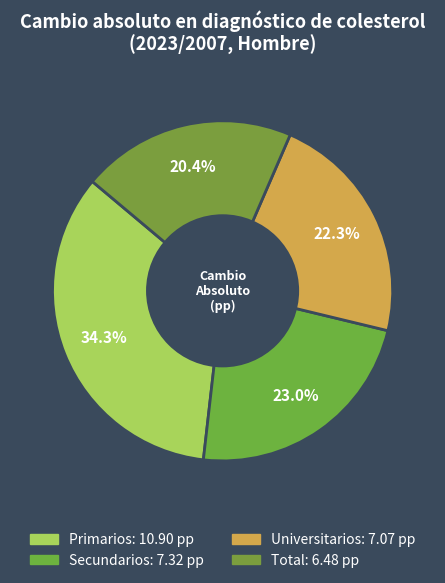

Is it true that Primarios is 40% of the pie?

False